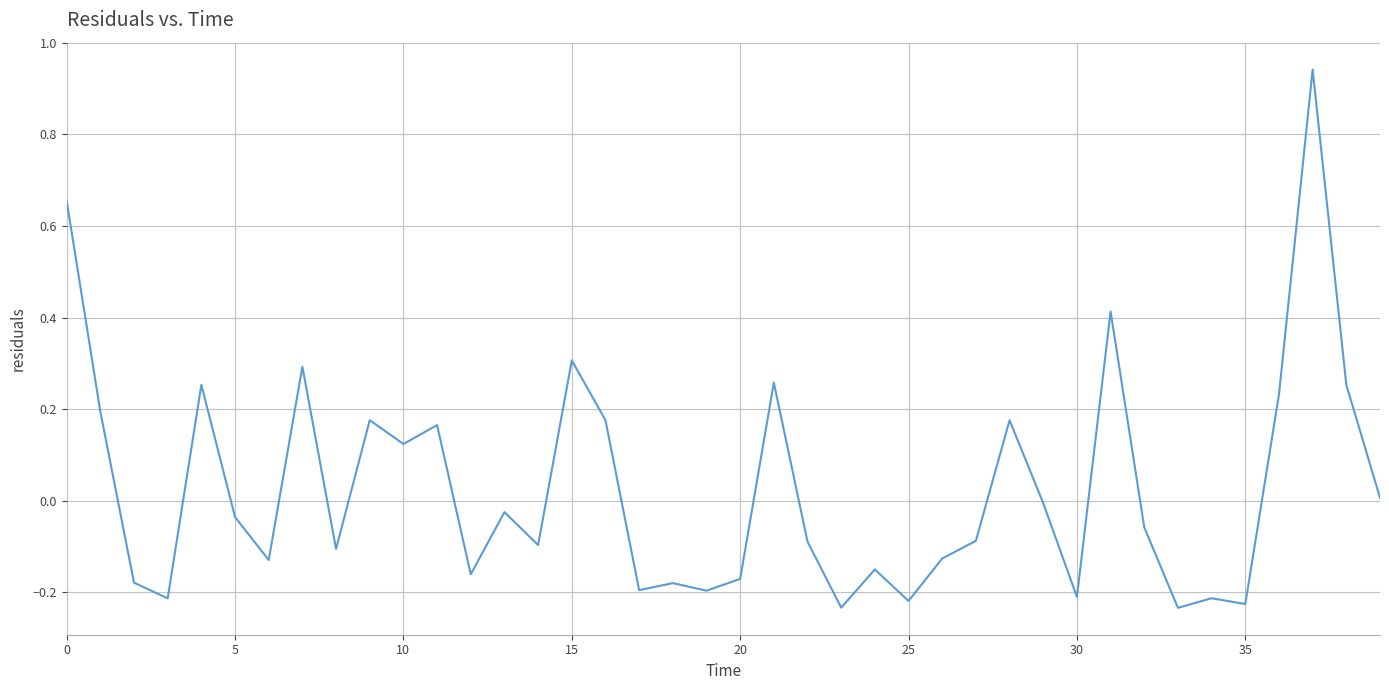

What is the sum of all values?

1.1